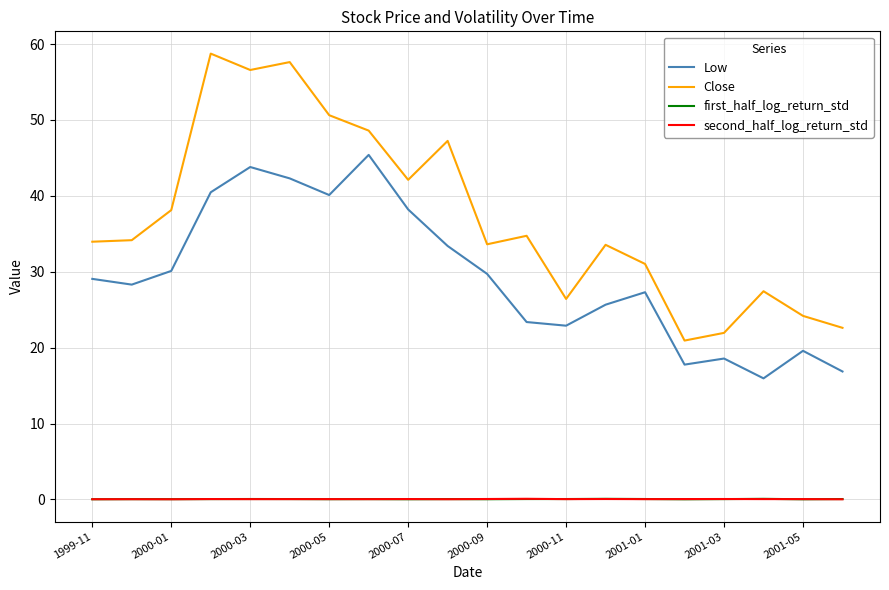

What are all the series names shown in the legend?

Low, Close, first_half_log_return_std, second_half_log_return_std